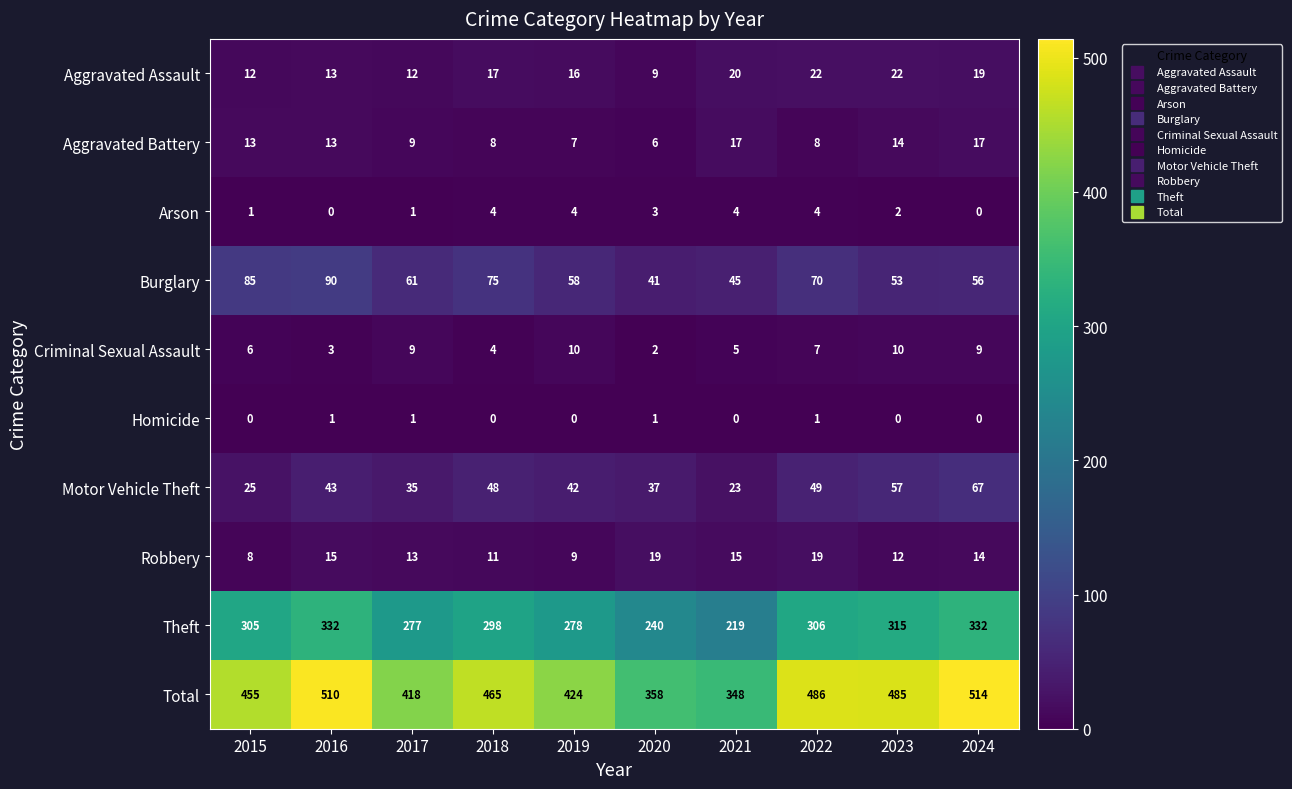

List the series in order of their peak value, lowest first.

Homicide, Arson, Criminal Sexual Assault, Aggravated Battery, Robbery, Aggravated Assault, Motor Vehicle Theft, Burglary, Theft, Total